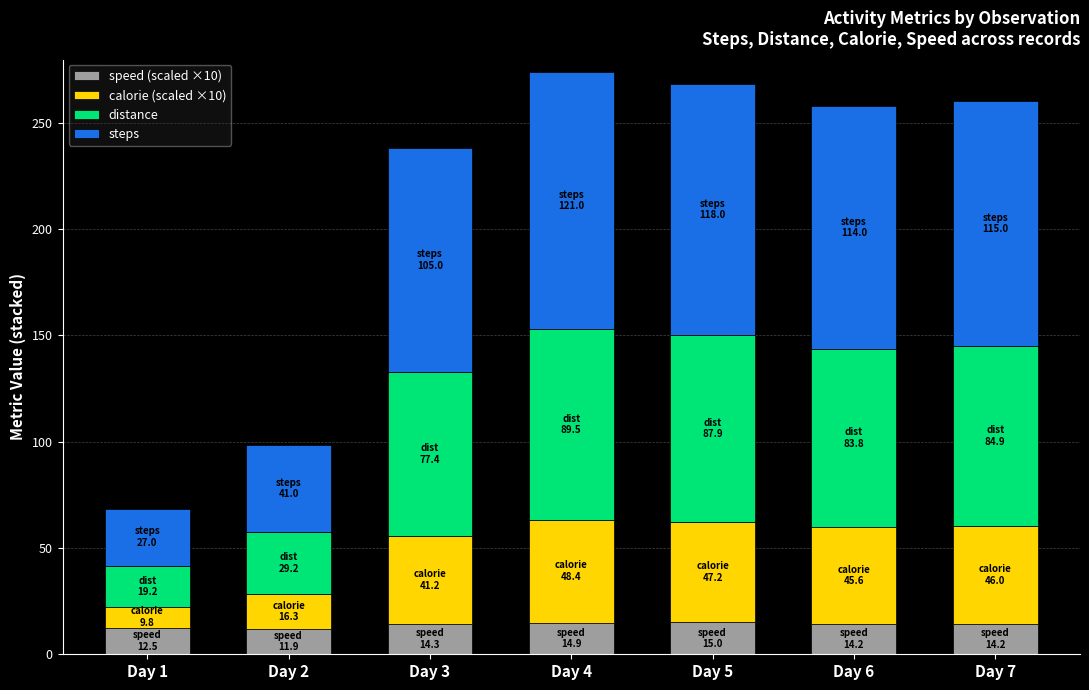

What is the maximum value for speed (scaled ×10)?

15.0